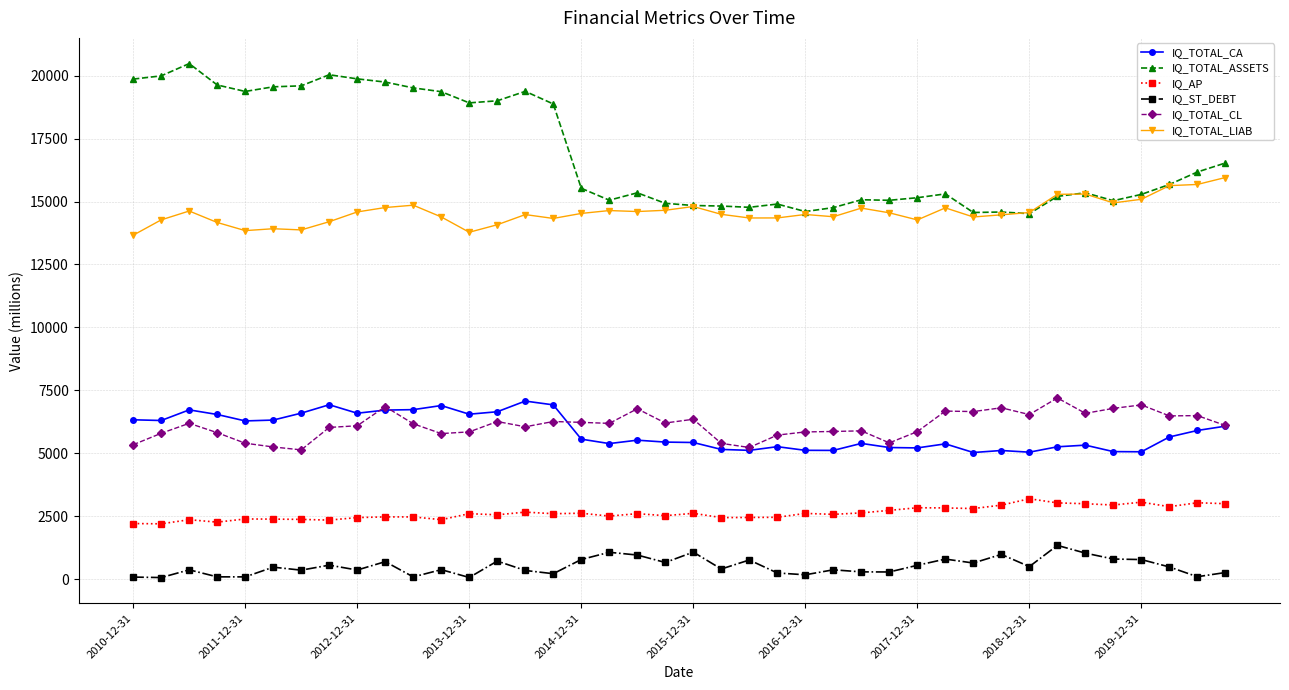

In IQ_TOTAL_ASSETS, how many points are lower than both neighbors (excluding endpoints)?

9